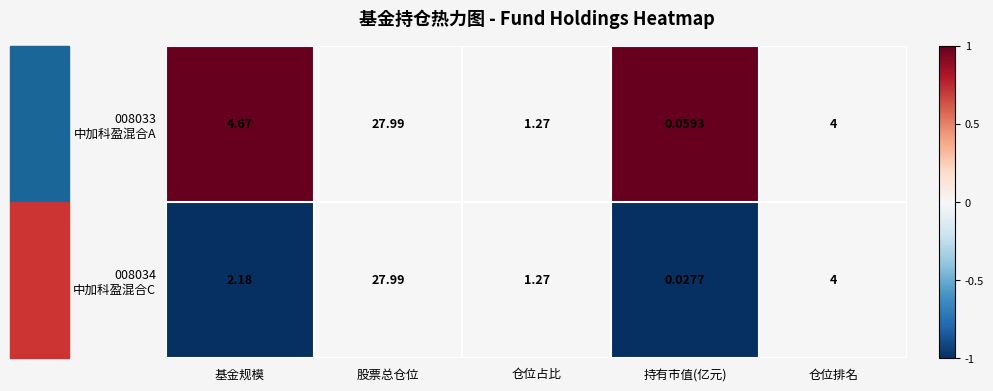

Which label corresponds to the largest value in the chart?

股票总仓位